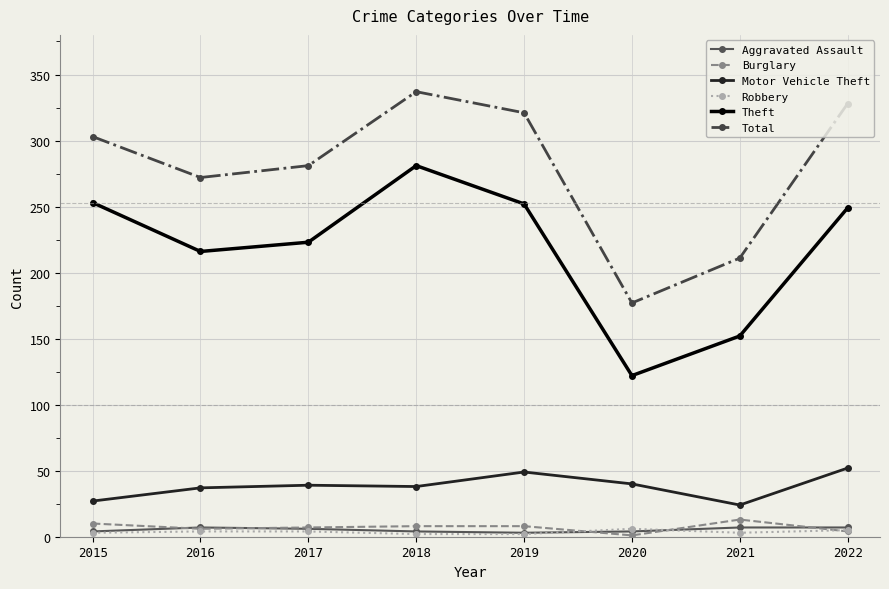

Does the chart display data point markers on the line(s)?

Yes